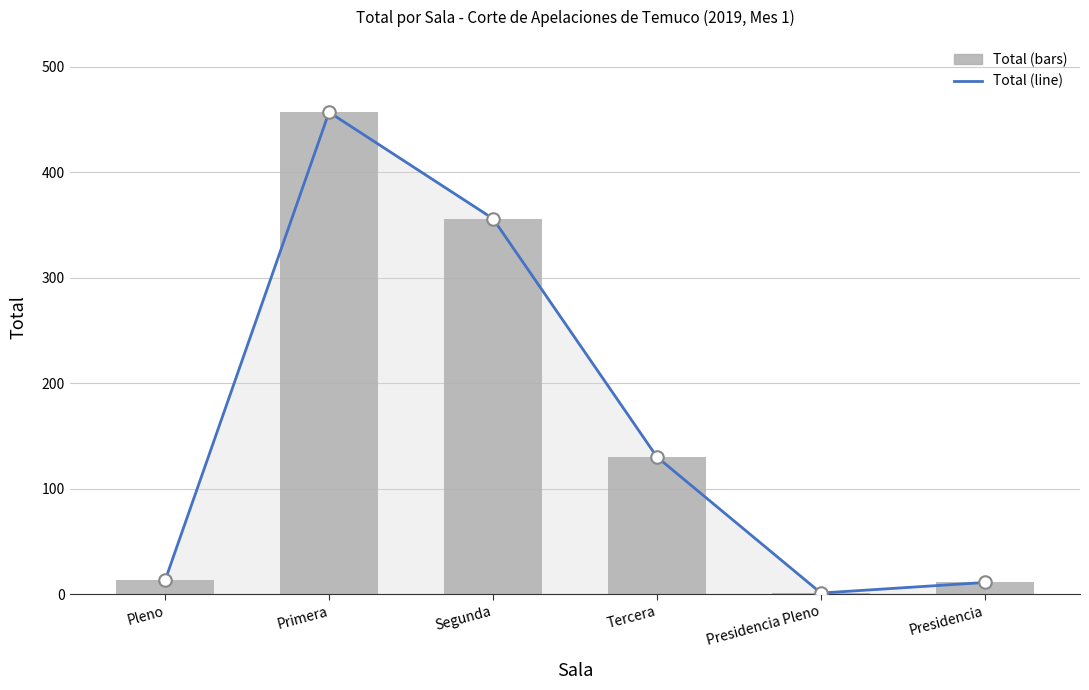

At which label does the data first exceed 130?

Primera